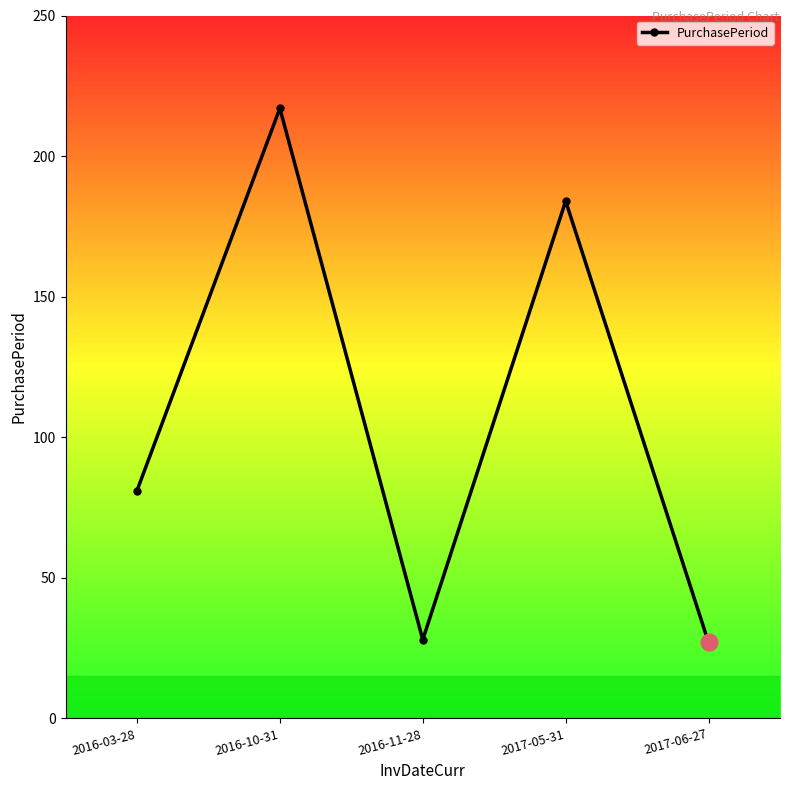

Approximately how many times larger is the value at 2017-06-27 compared to 2016-11-28?

1.0